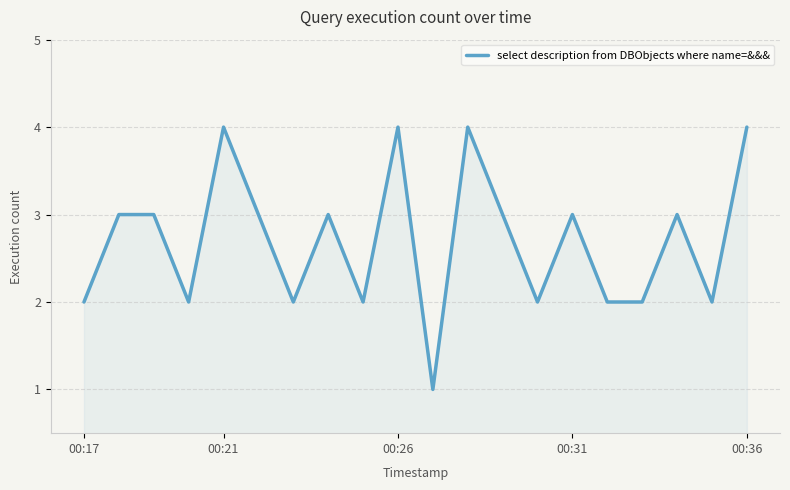

Reading left to right, list all the values displayed in this chart.

2	3	3	2	4	3	2	3	2	4	1	4	3	2	3	2	2	3	2	4